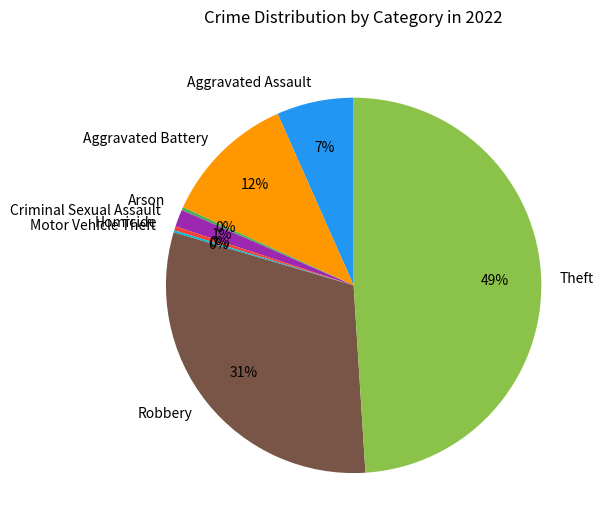

Which slice is the largest?

Theft